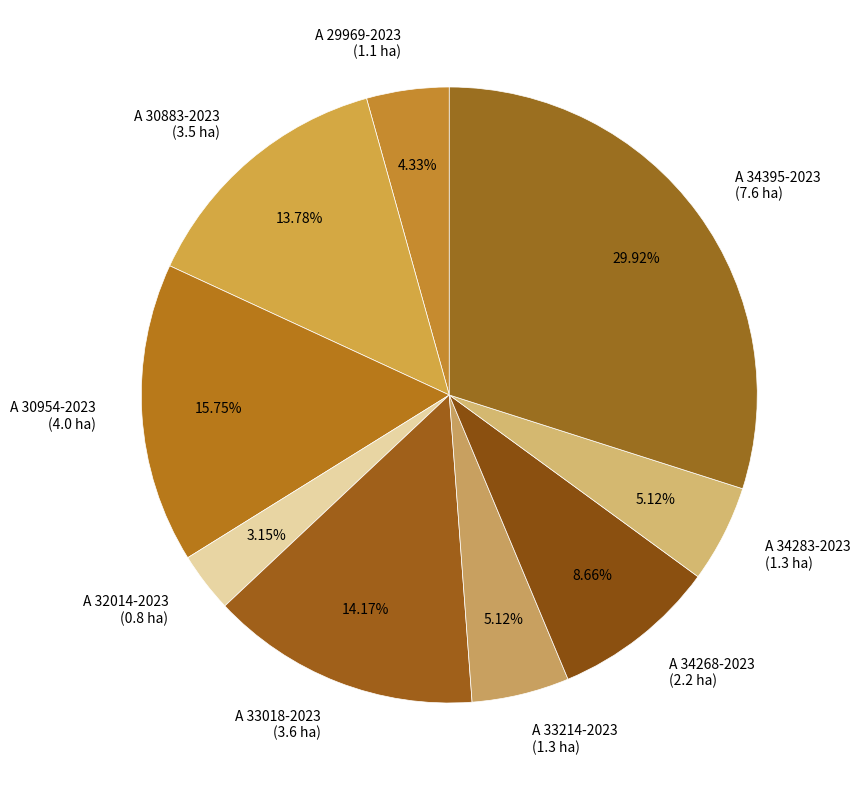

To the nearest percent, what is the combined percentage of A 34395-2023 and A 32014-2023?

33%